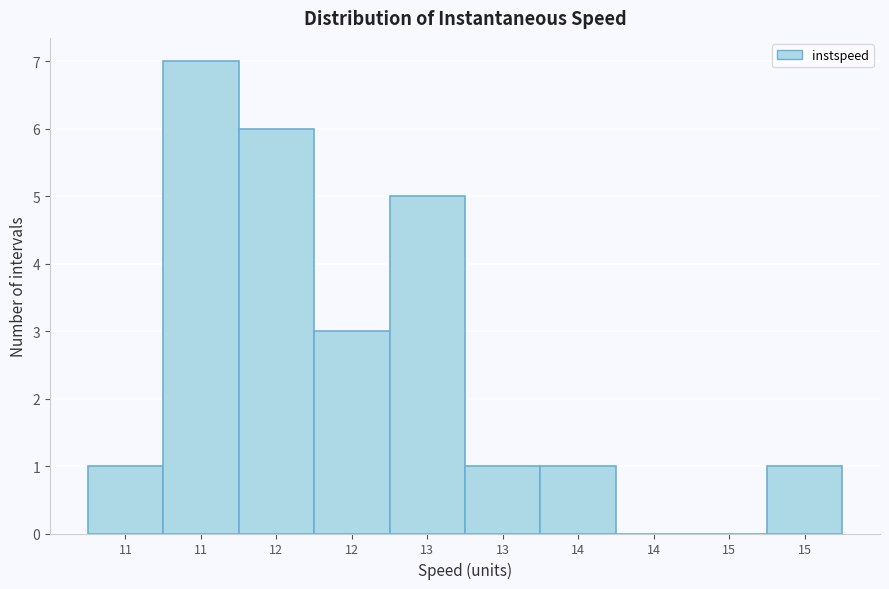

Are the bars horizontal?

No